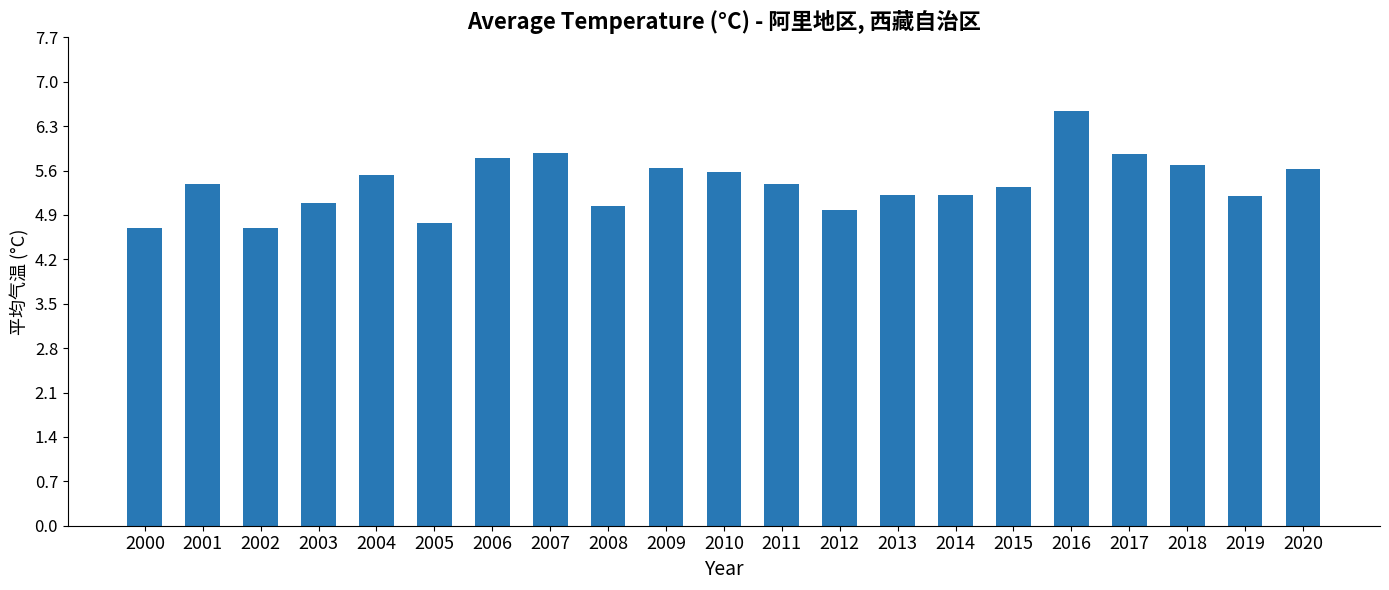

Where does the data first go above 5?

2001